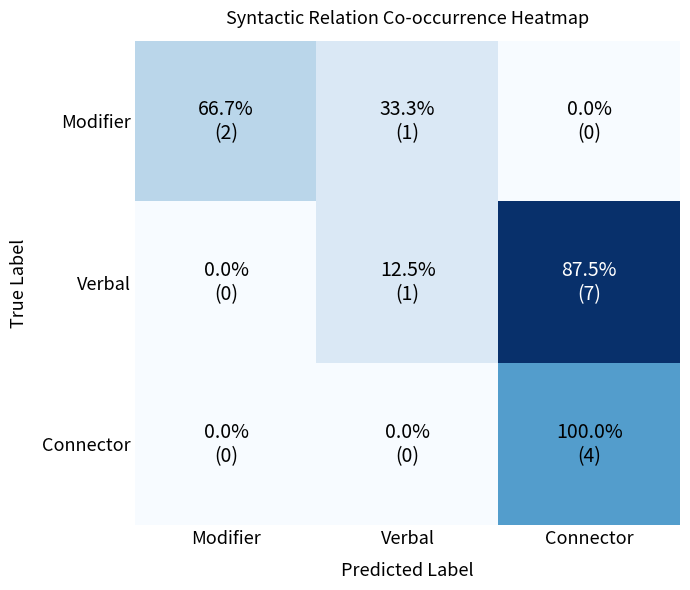

Reading left to right, transcribe all the data shown in this chart.

Modifier: Modifier=2	Verbal=1	Connector=0
Verbal: Modifier=0	Verbal=1	Connector=7
Connector: Modifier=0	Verbal=0	Connector=4